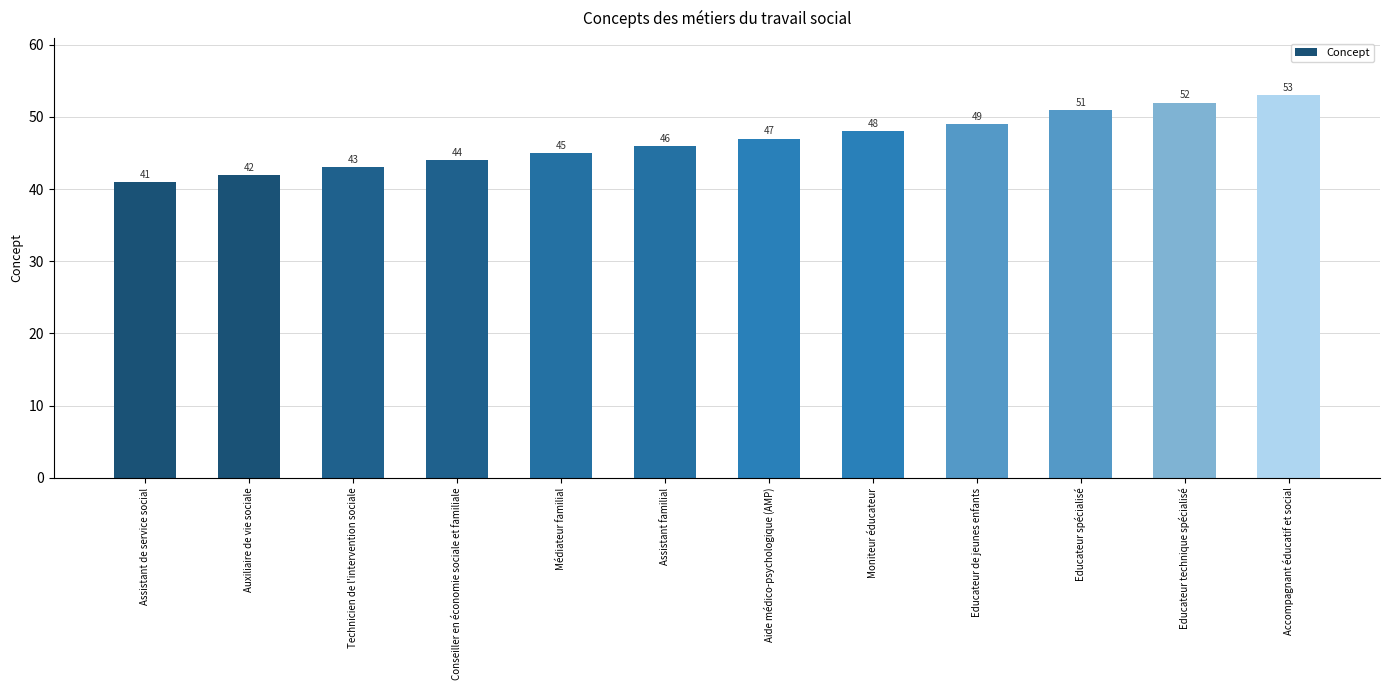

What is the label of the 8th bar from the right?

Médiateur familial